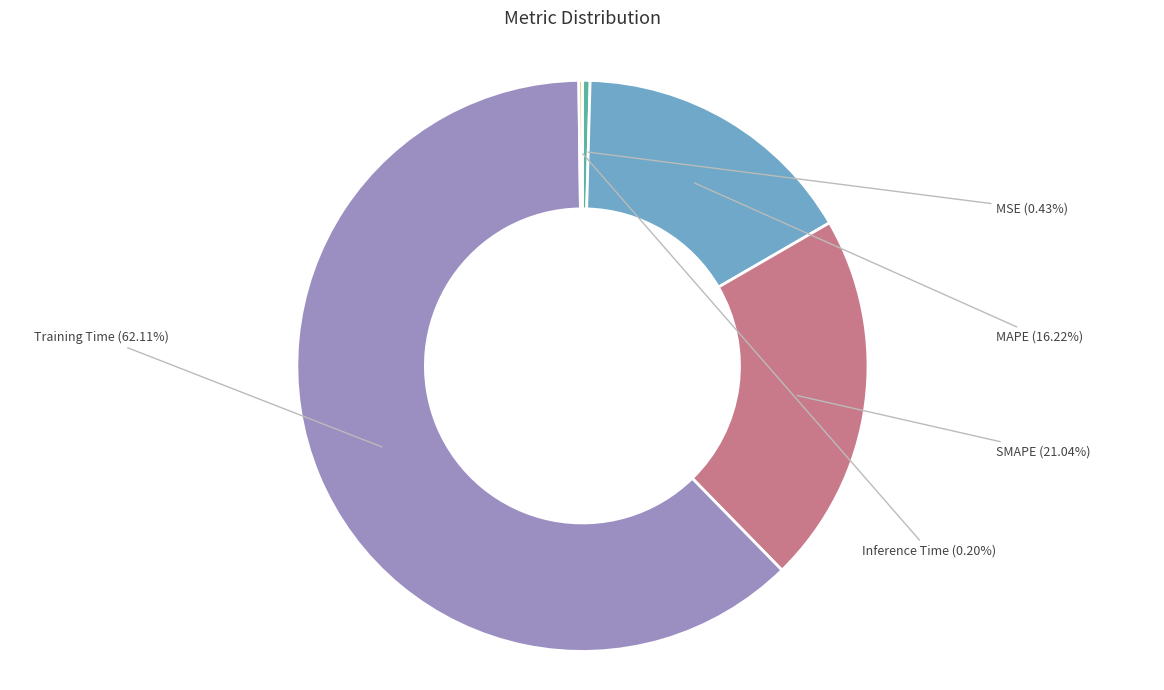

Does any single category account for the majority?

Yes